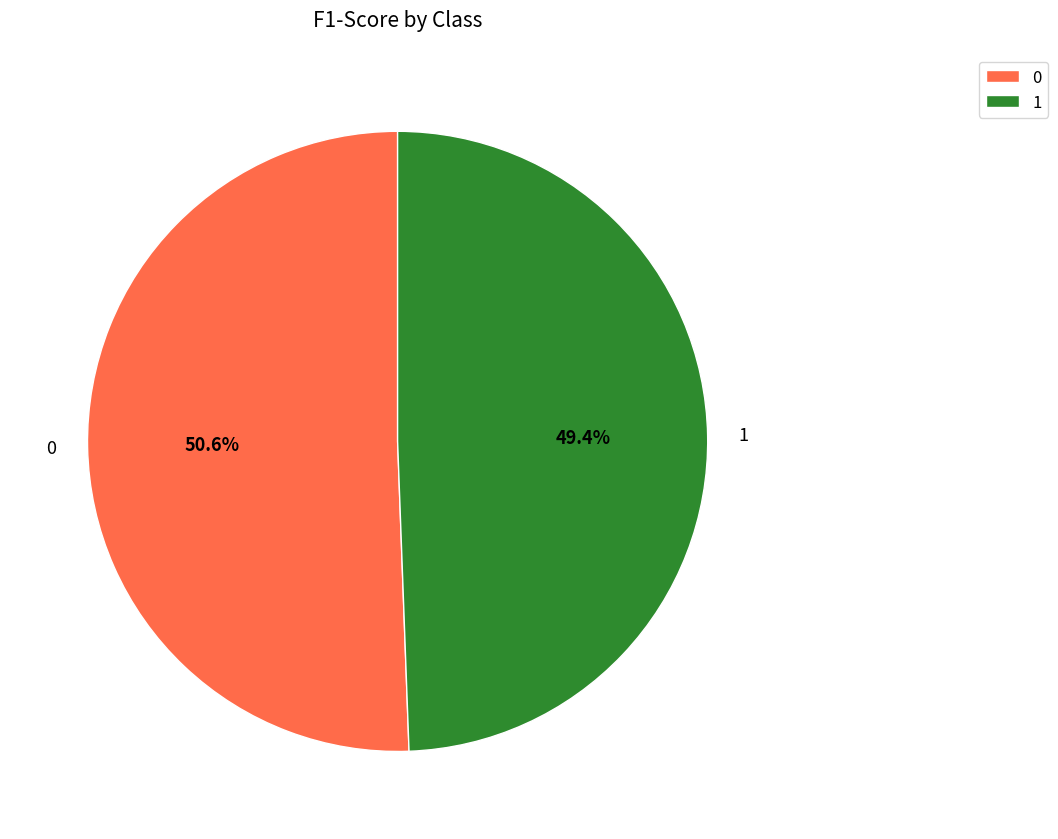

The 0 slice represents 36% of the pie. True or false?

False